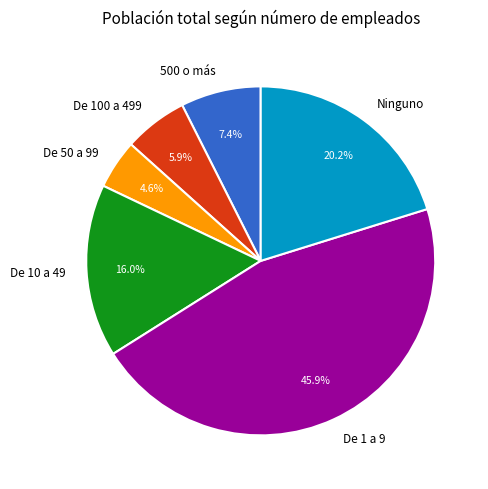

To the nearest percent, what percentage of the pie is De 100 a 499?

6%